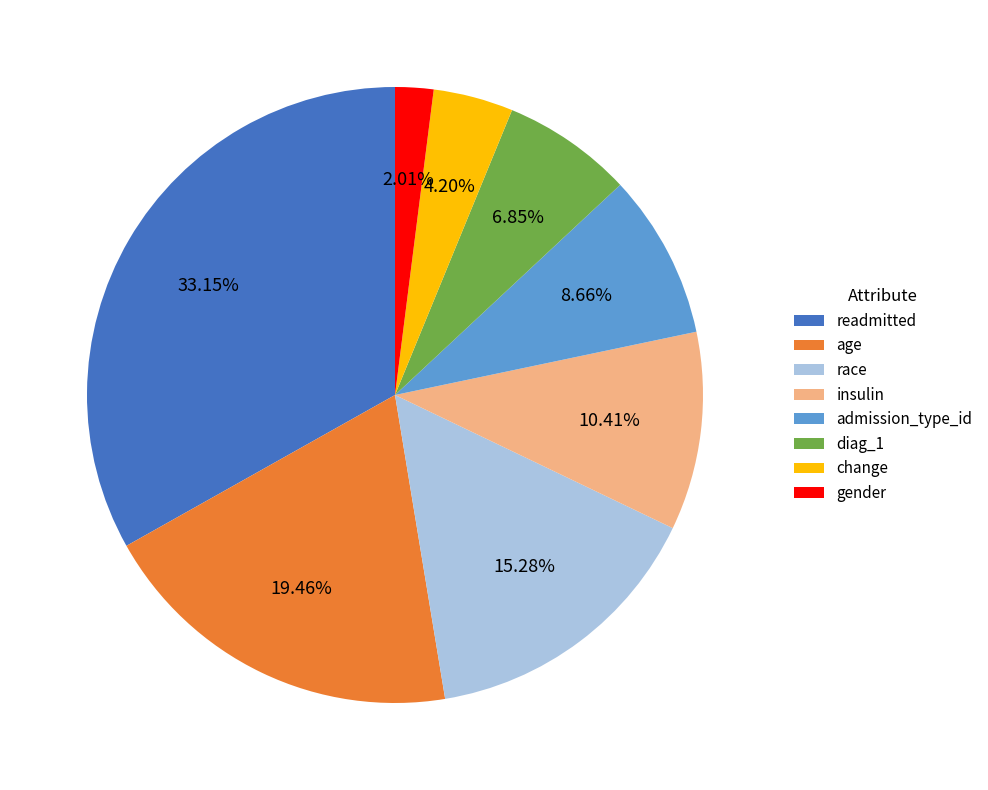

Which has a higher value, readmitted or insulin?

readmitted